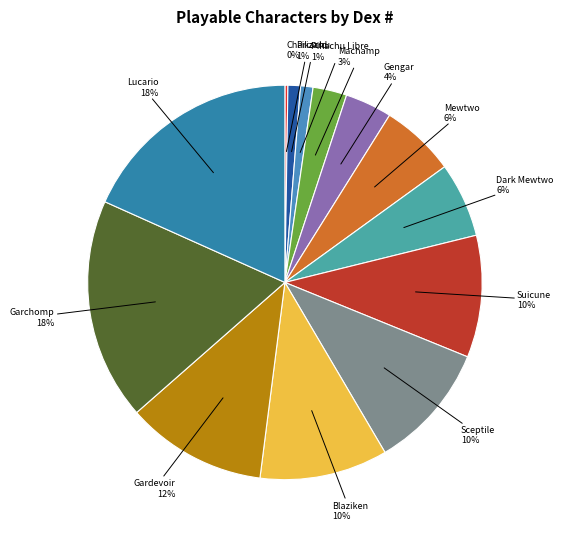

To the nearest percent, what percentage of the pie is Pikachu Libre?

1%